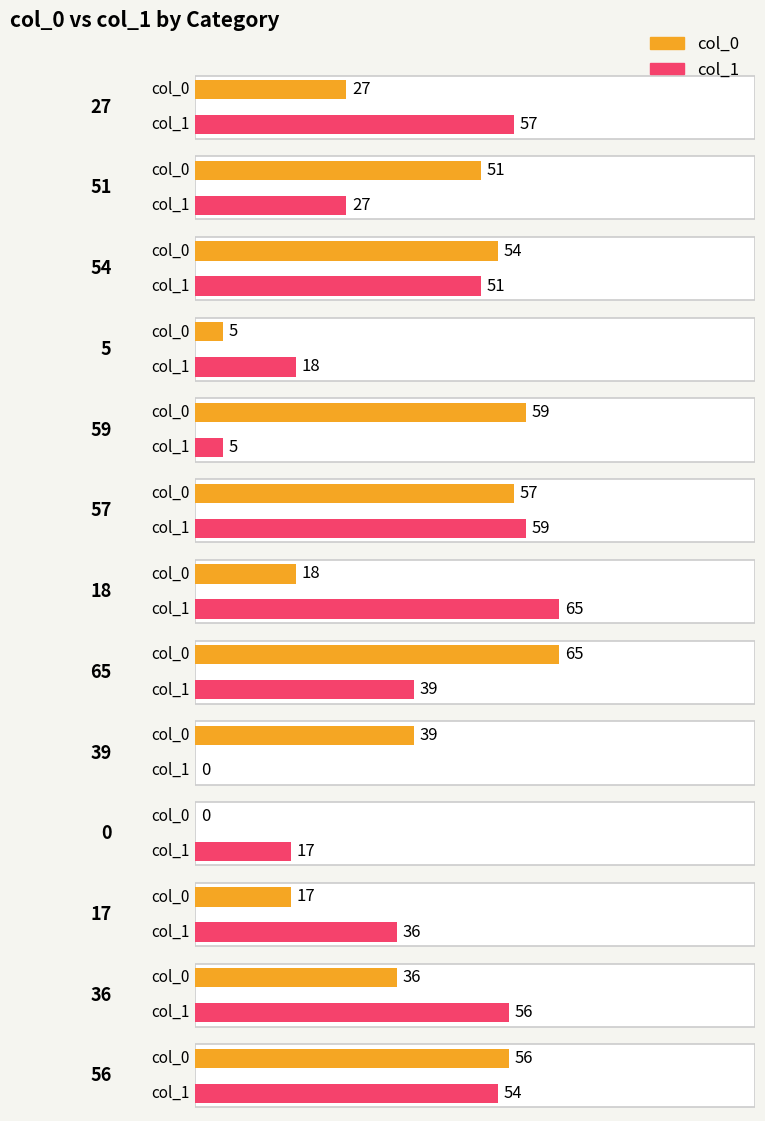

The value of col_1 at 51 is 27. True or false?

True